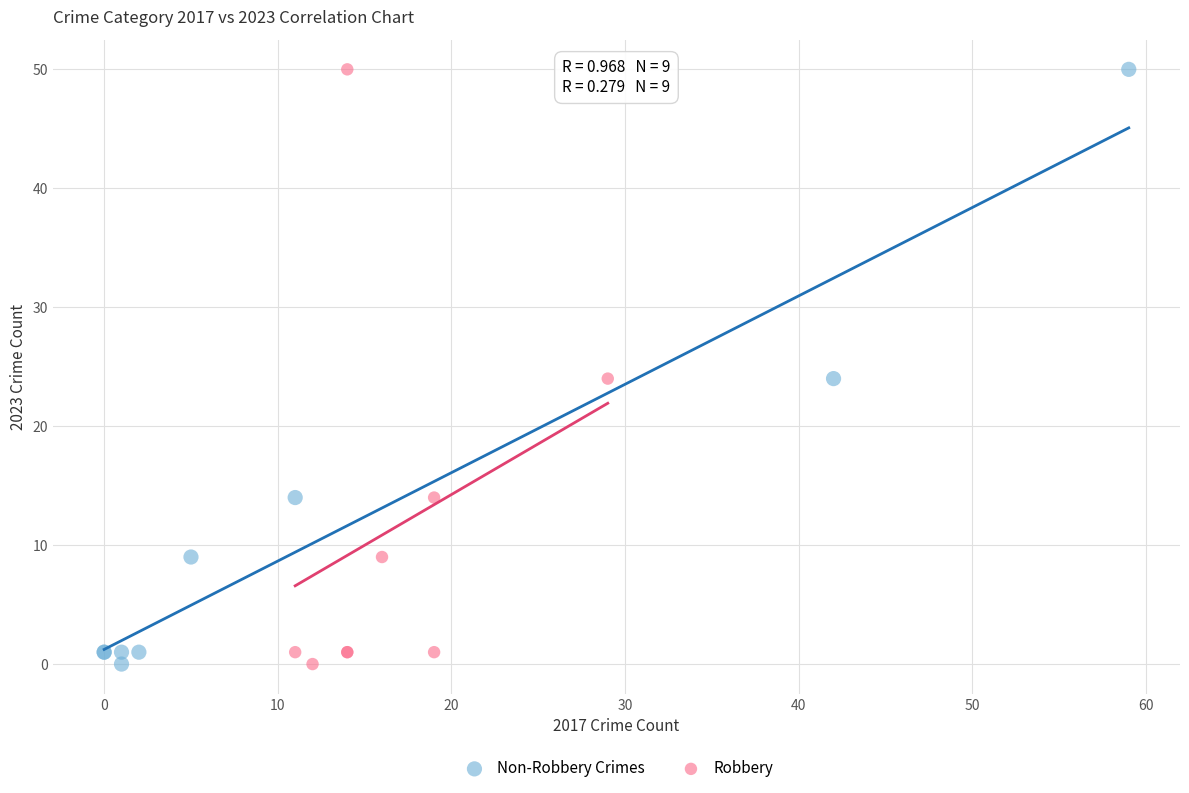

What are all the series names shown in the legend?

Non-Robbery Crimes, Robbery